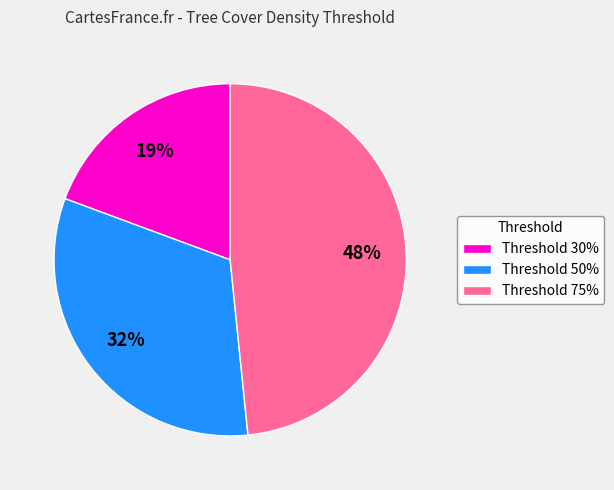

To the nearest percent, what portion does Threshold 75% represent?

48%